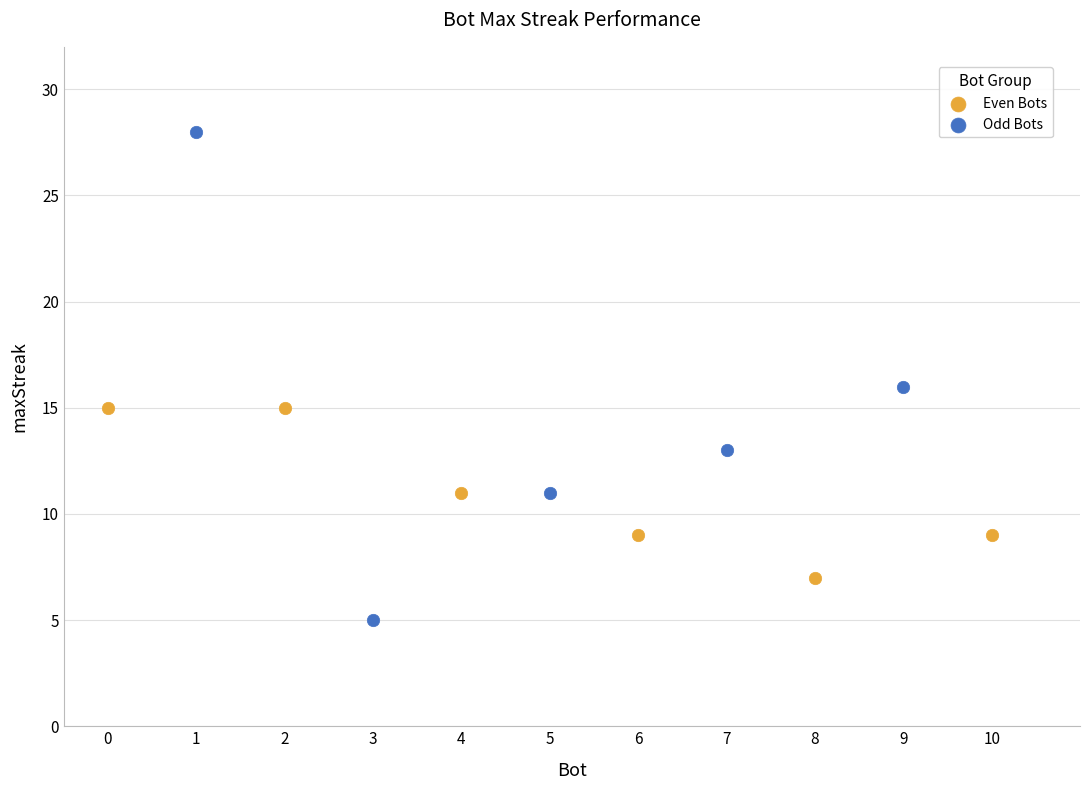

Which series has the widest spread of Y values?

Odd Bots